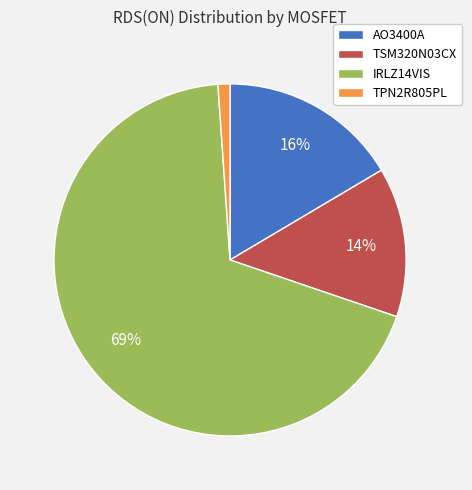

Does AO3400A account for over 50% of the chart?

No